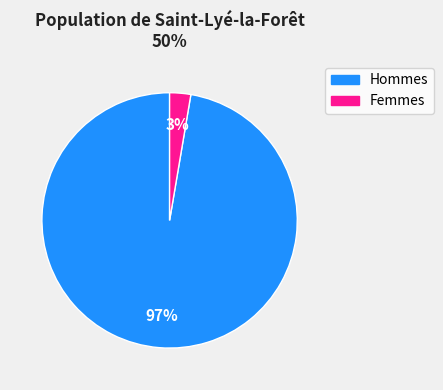

Is it true that Hommes is 97% of the pie?

True